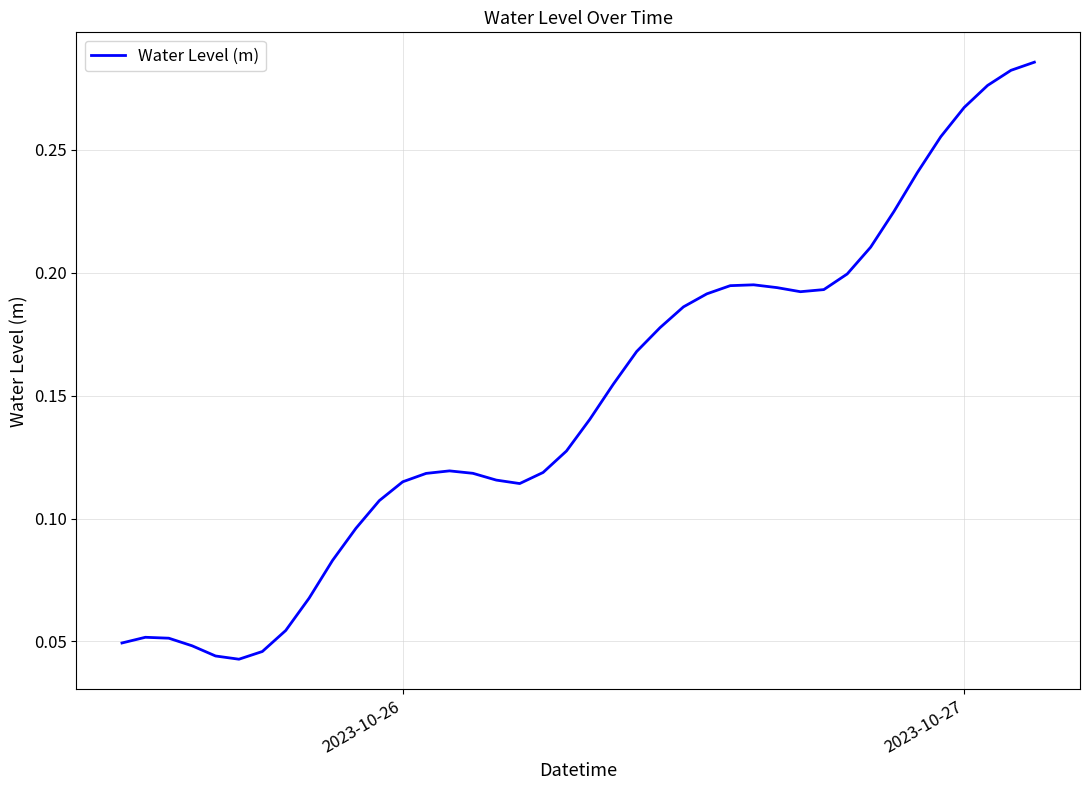

What is the average value?

0.1